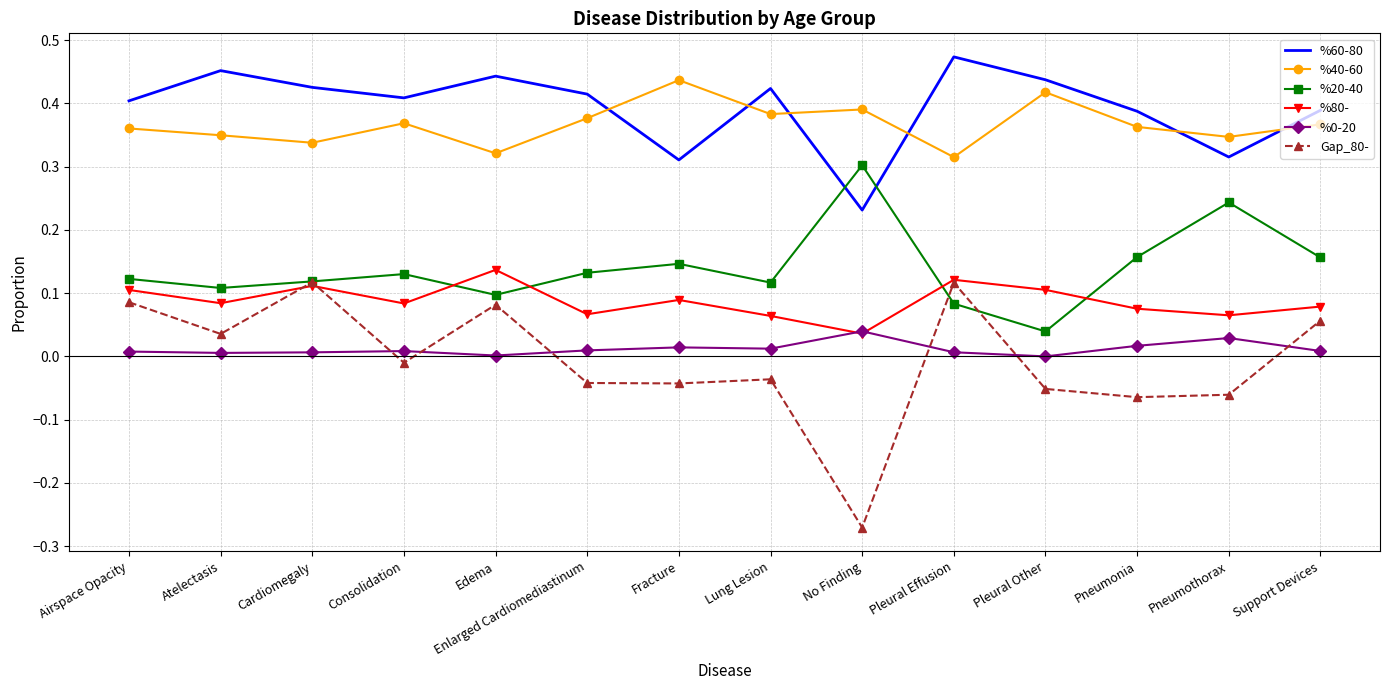

Where is %60-80 nearest to the value 0?

No Finding